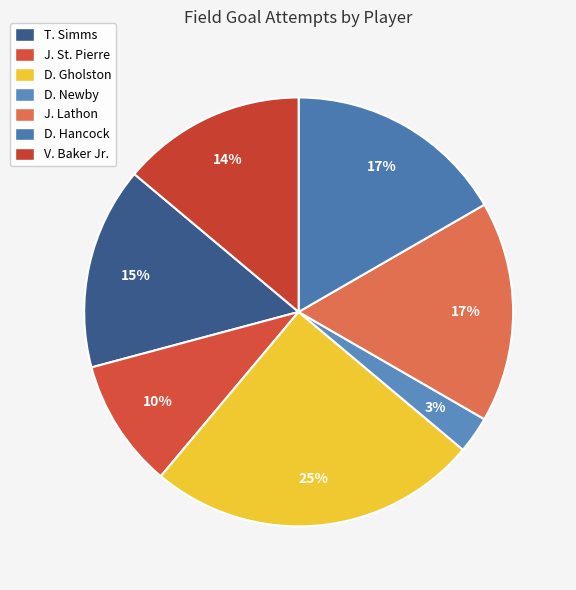

Does T. Simms account for over 50% of the chart?

No